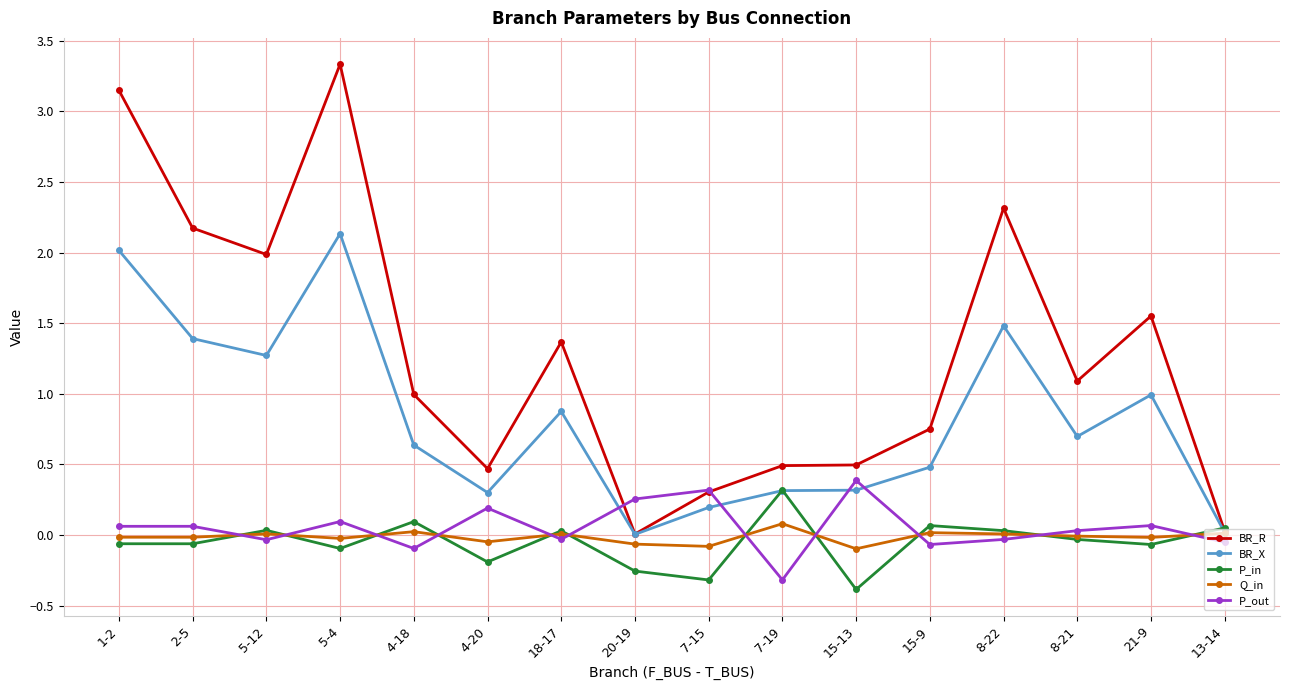

Is the value of BR_X at 5-12 greater than the value of Q_in at 4-20?

Yes